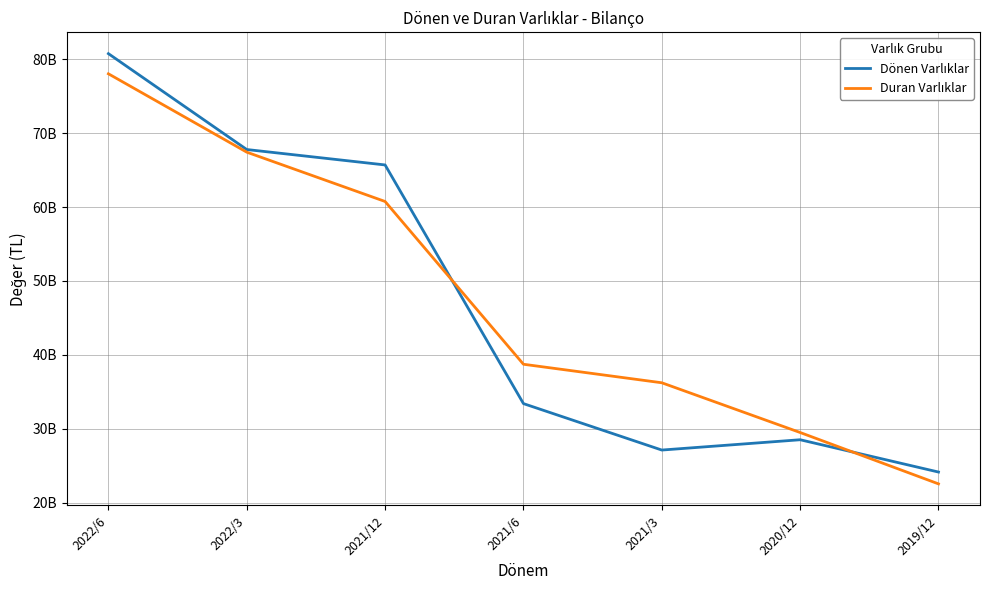

Is the value of Dönen Varlıklar at 2020/12 greater than the value of Duran Varlıklar at 2021/6?

No